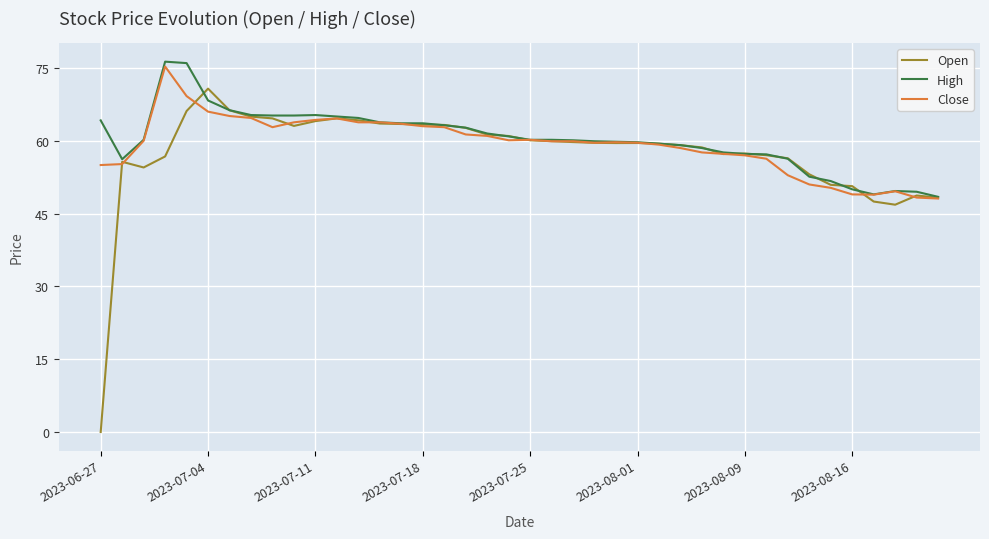

What is the highest value of the High series?

76.3